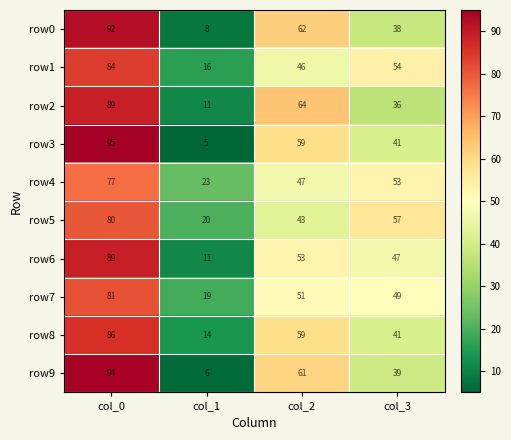

What value does the row6 series have at col_3, to the nearest 10?

50